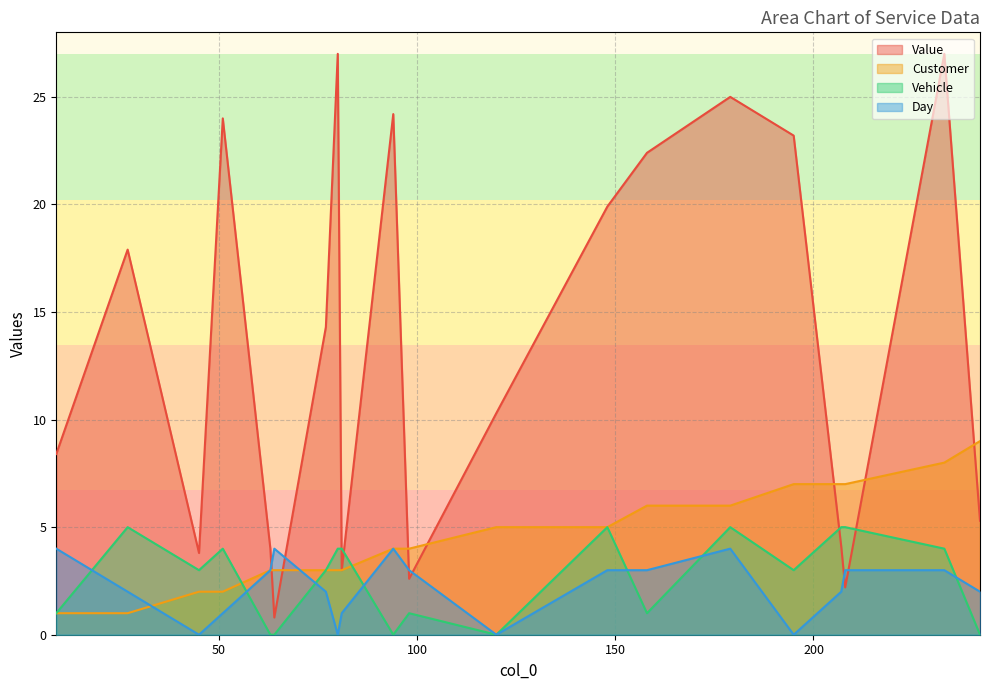

True or false: Value has more than 2 points higher than both neighbors.

True